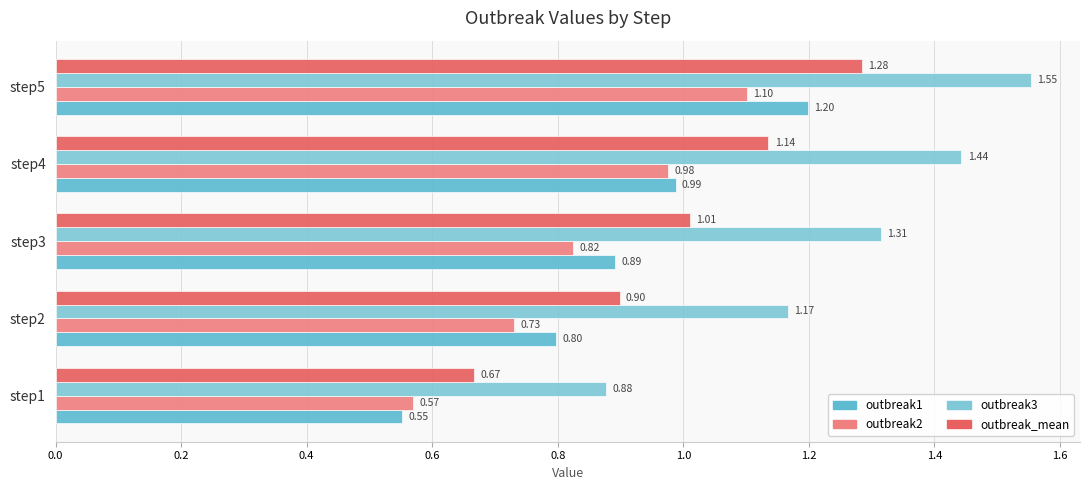

How many data points in outbreak3 are less than 1?

1